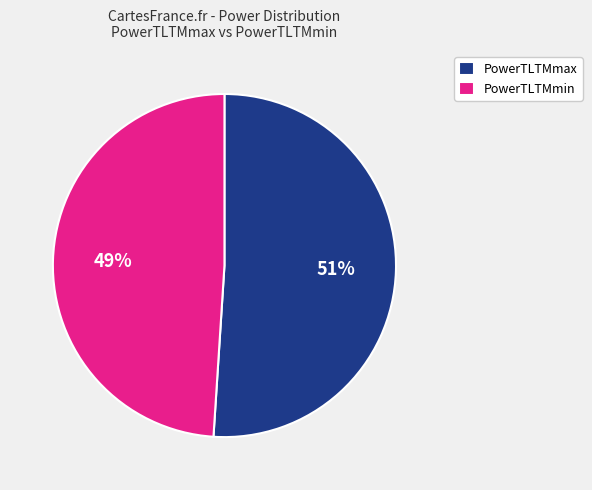

What is the ratio of the value at PowerTLTMmax to the value at PowerTLTMmin?

1.0